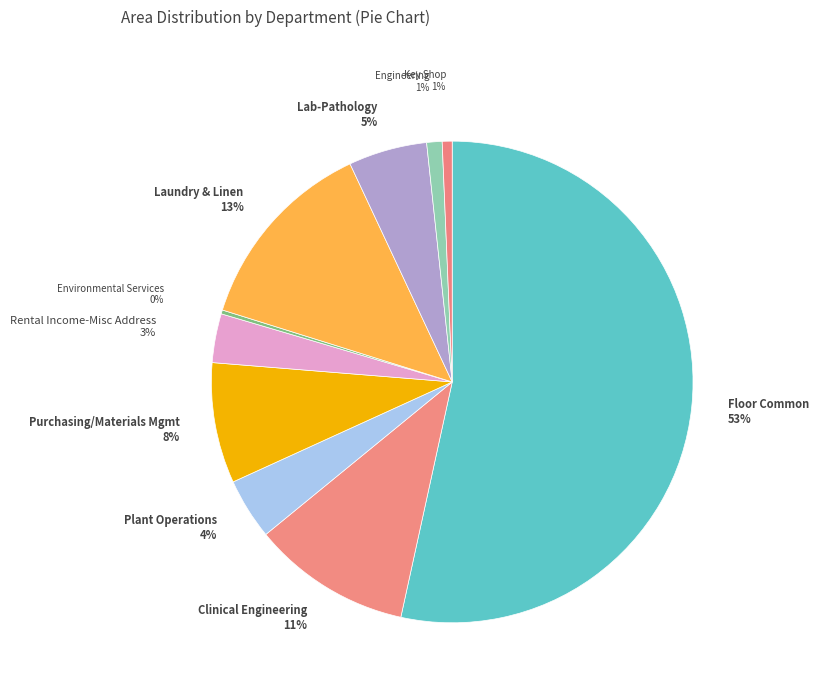

Is the sum of Engineering and Rental Income-Misc Address greater than half?

No